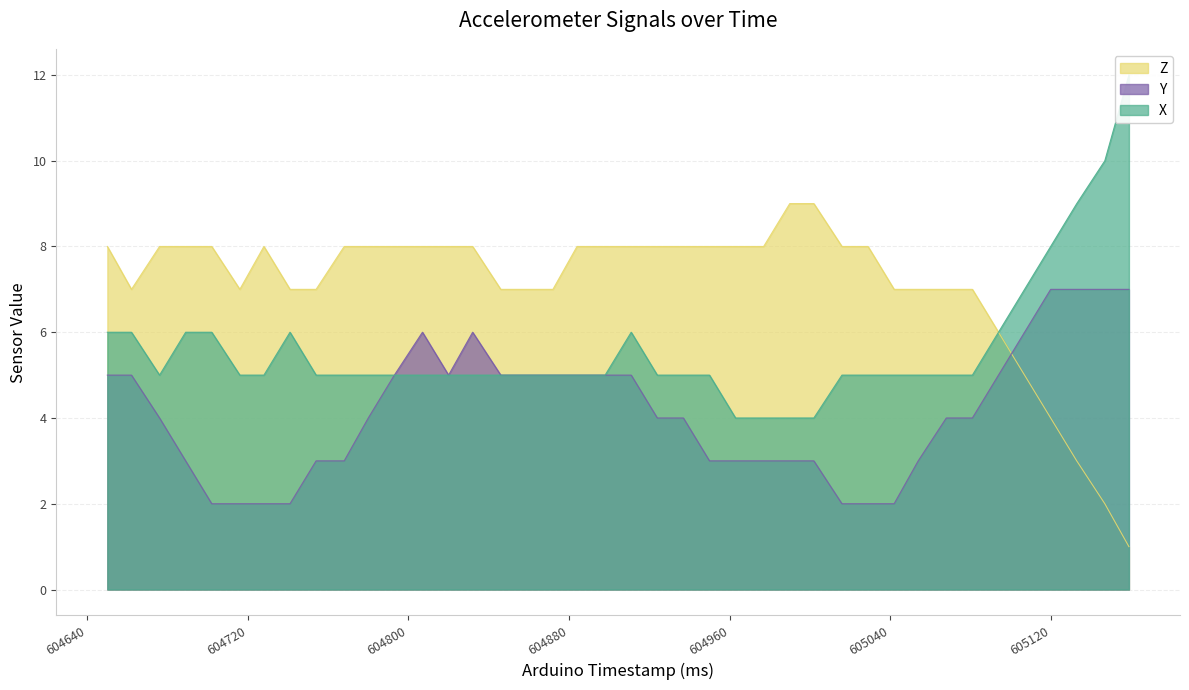

Between 604872 and 605133, which series saw the biggest shift?

X